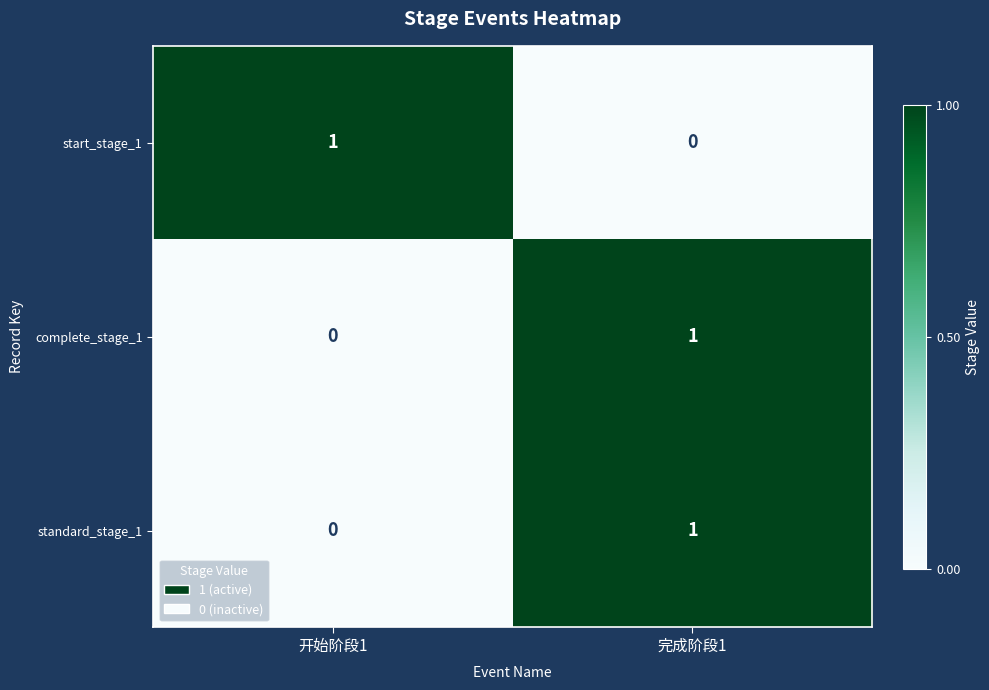

Rank the categories by standard_stage_1 value from lowest to highest.

开始阶段1, 完成阶段1